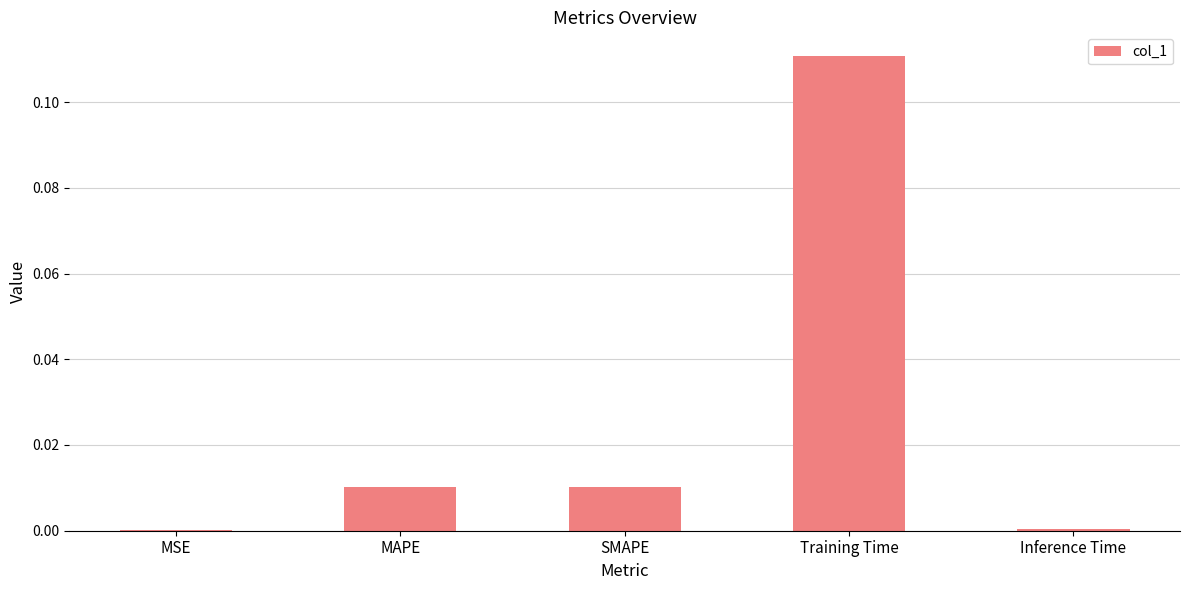

Which category has the highest value across all series?

Training Time